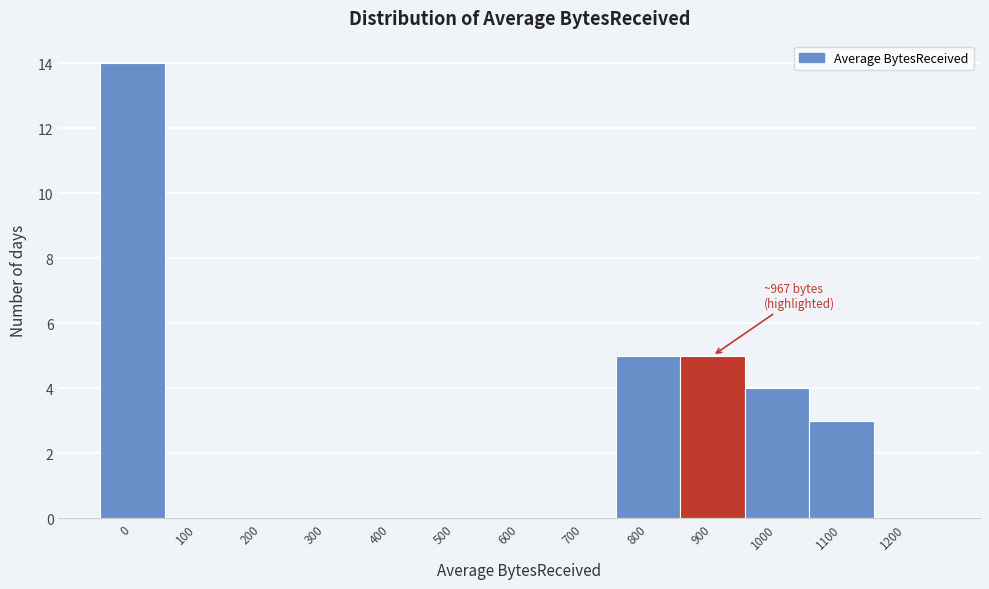

Reading left to right, what are all the values shown in this chart?

0=14	100=0	200=0	300=0	400=0	500=0	600=0	700=0	800=5	900=5	1000=4	1100=3	1200=0